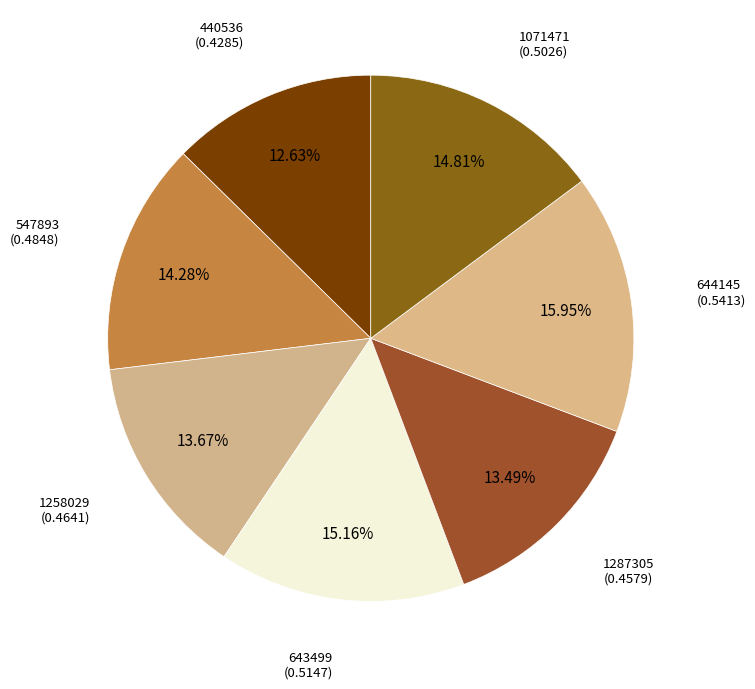

How many segments does this pie chart have?

7